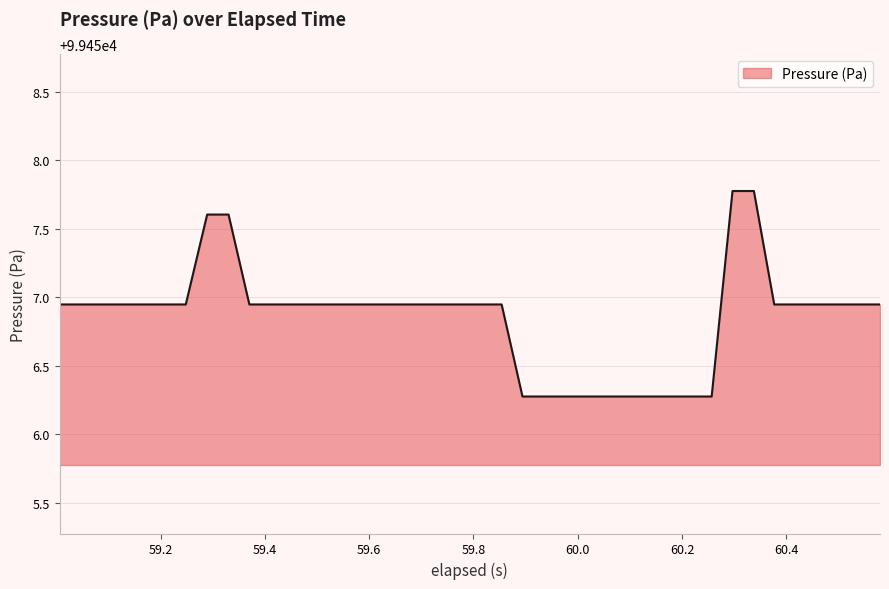

What is the maximum value shown in the chart?

99457.8